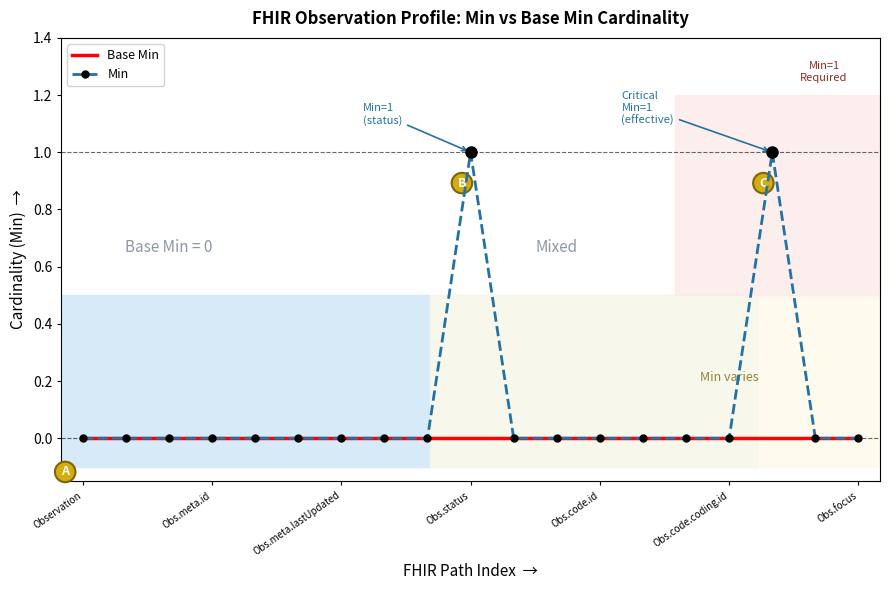

Which series has the largest range (max minus min)?

Min